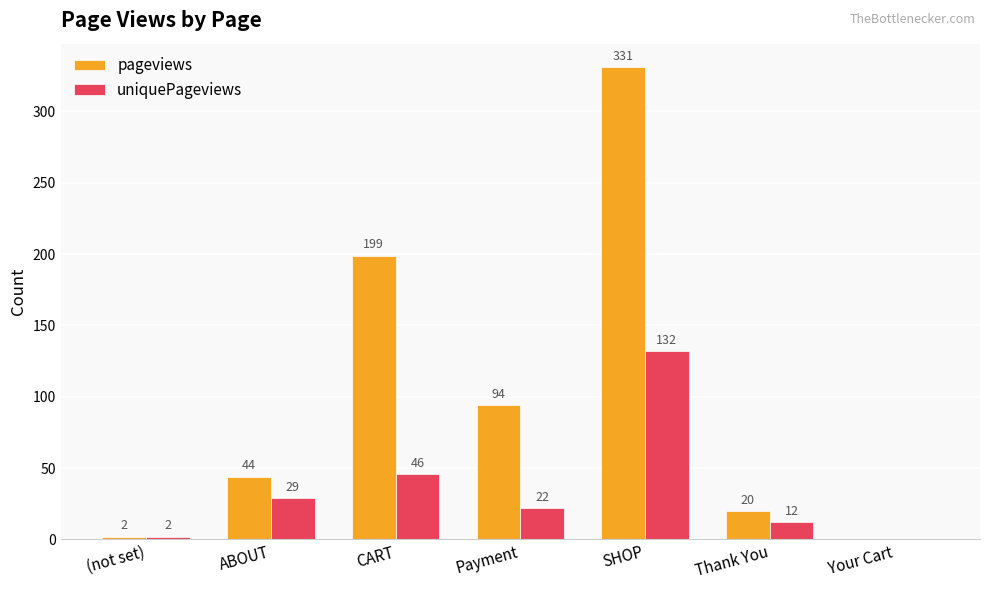

Reading left to right, extract all data points from this chart.

pageviews: 2	44	199	94	331	20	0
uniquePageviews: 2	29	46	22	132	12	0